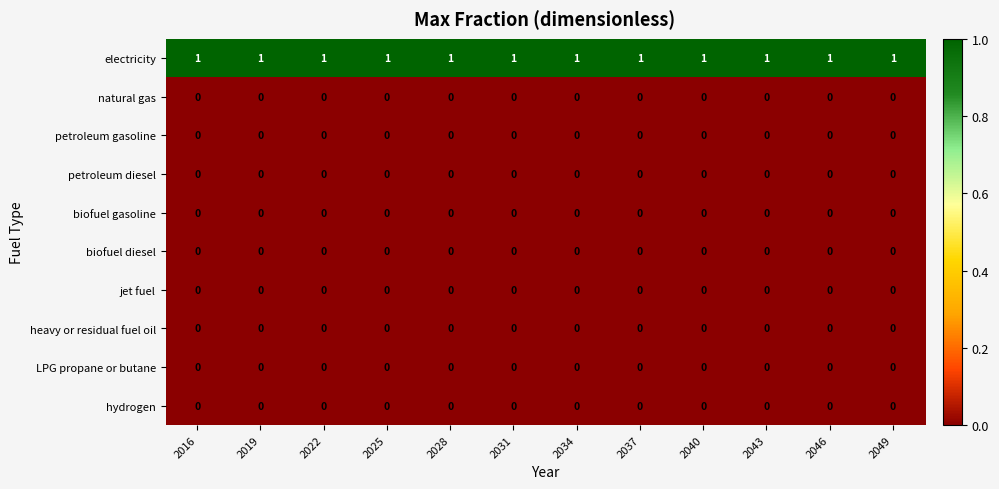

Which series has the largest total across all categories?

electricity